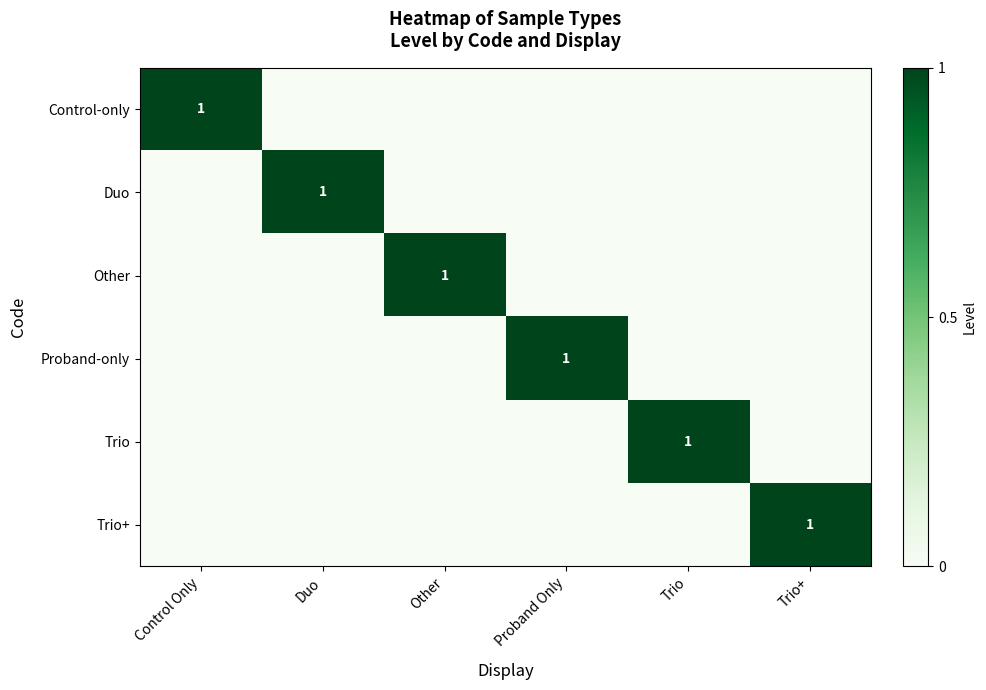

How many Other values are between 0 and 1?

6